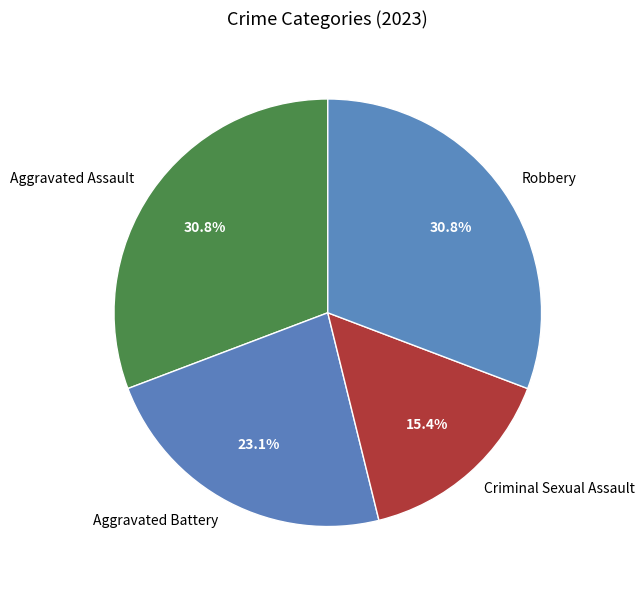

To the nearest percent, what is the difference between the largest and smallest slice percentages?

15%